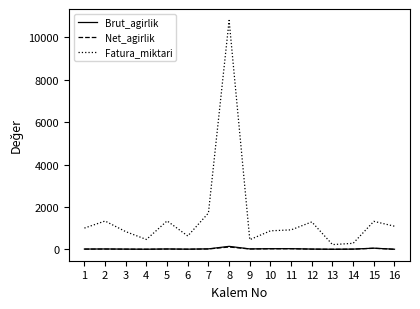

At which category is the sum across all series the highest?

8